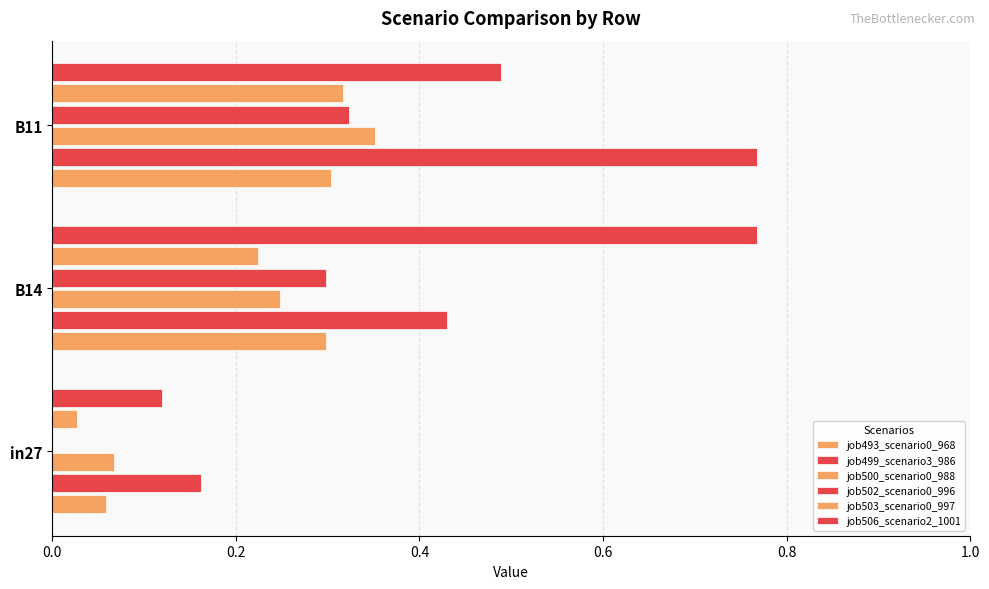

How many data points in job502_scenario0_996 are above 0?

2